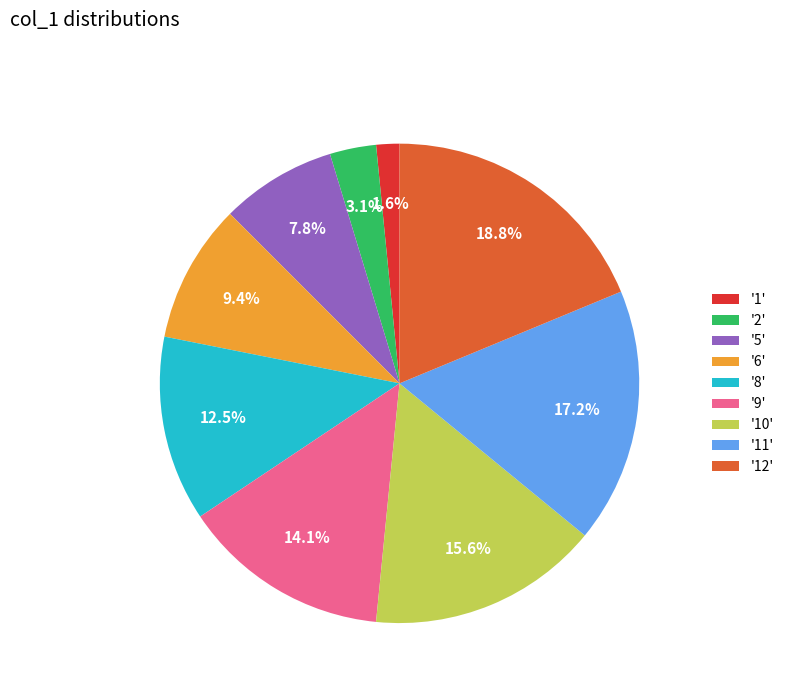

Is there any slice that represents more than half of the pie?

No